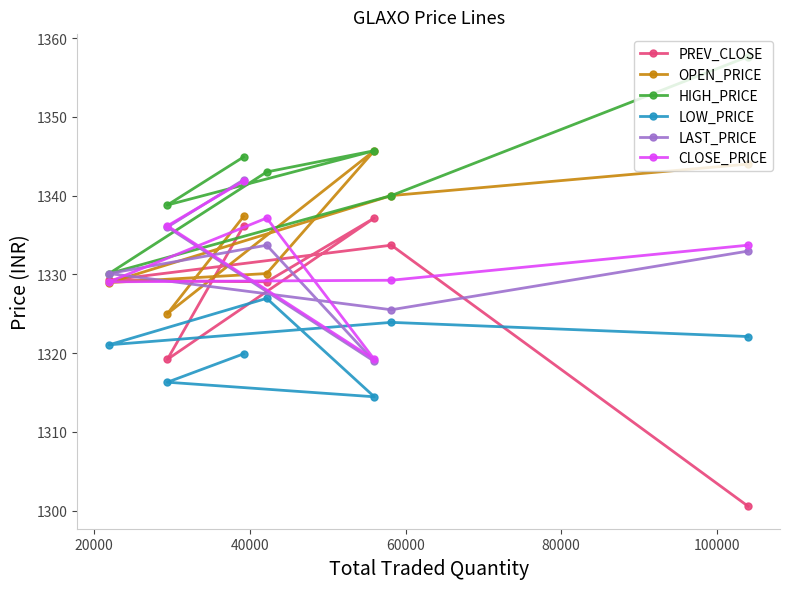

Which series has the widest spread of values?

PREV_CLOSE